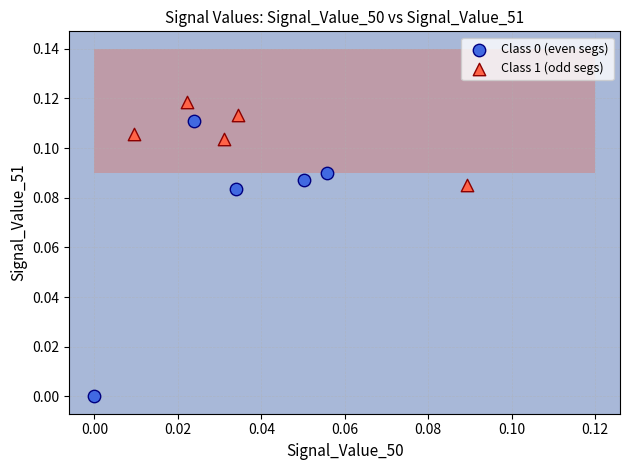

Which series has the largest Y range (max minus min)?

Class 0 (even segs)